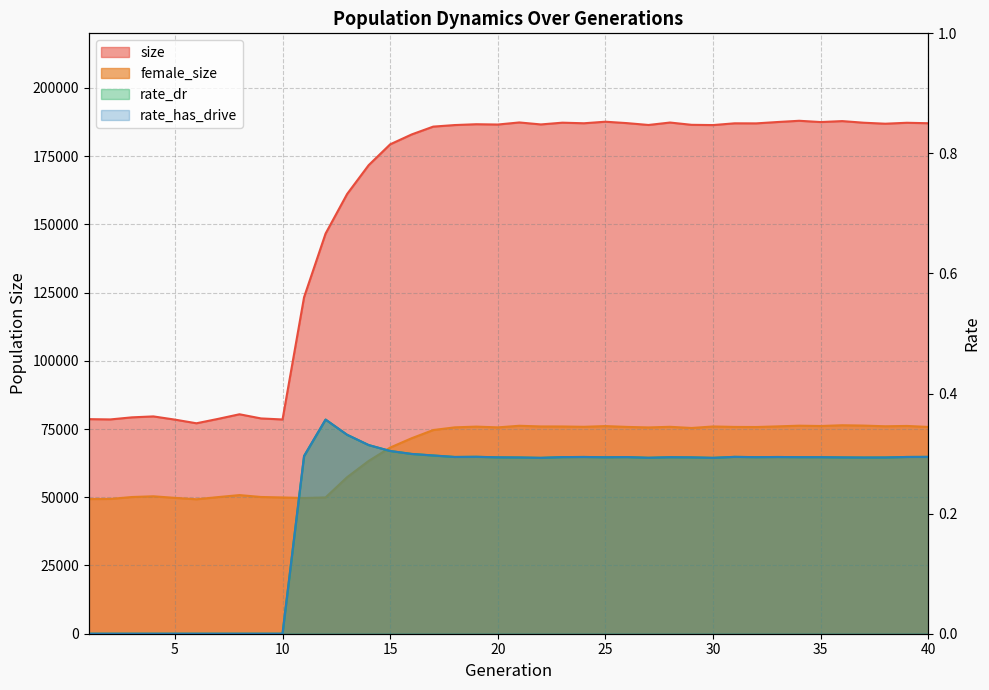

At which category is the sum across all series the highest?

36